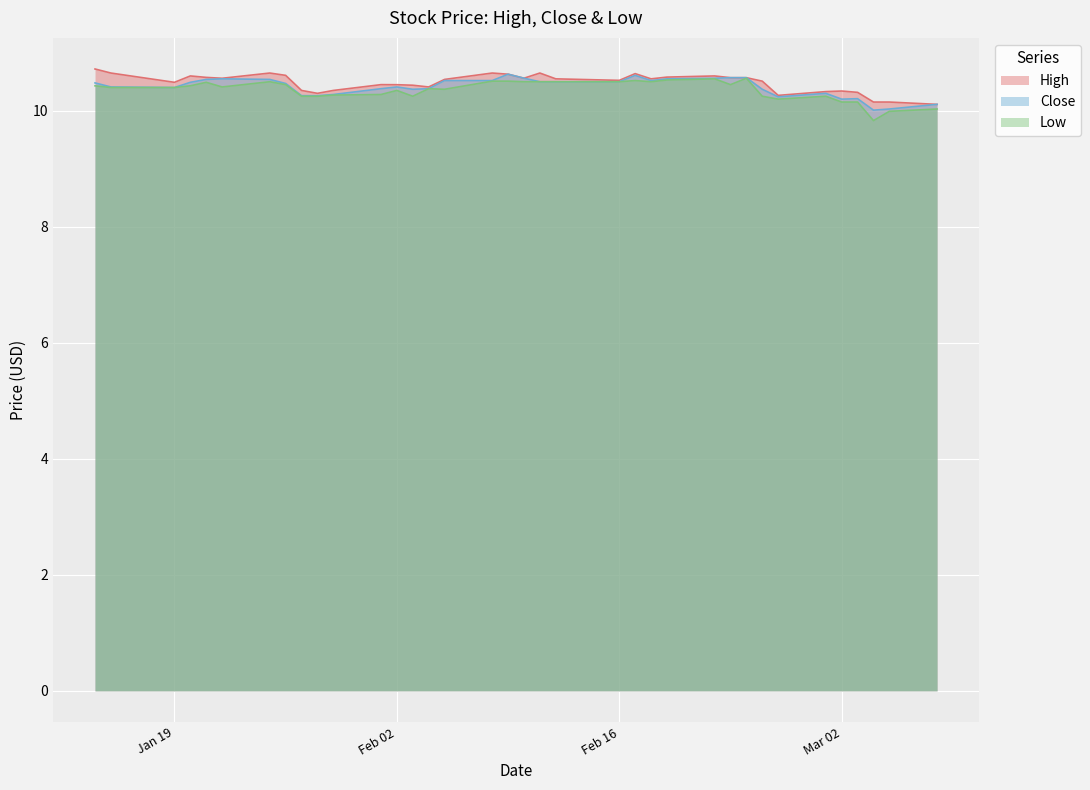

True or false: Low has more than 2 points higher than both neighbors.

True